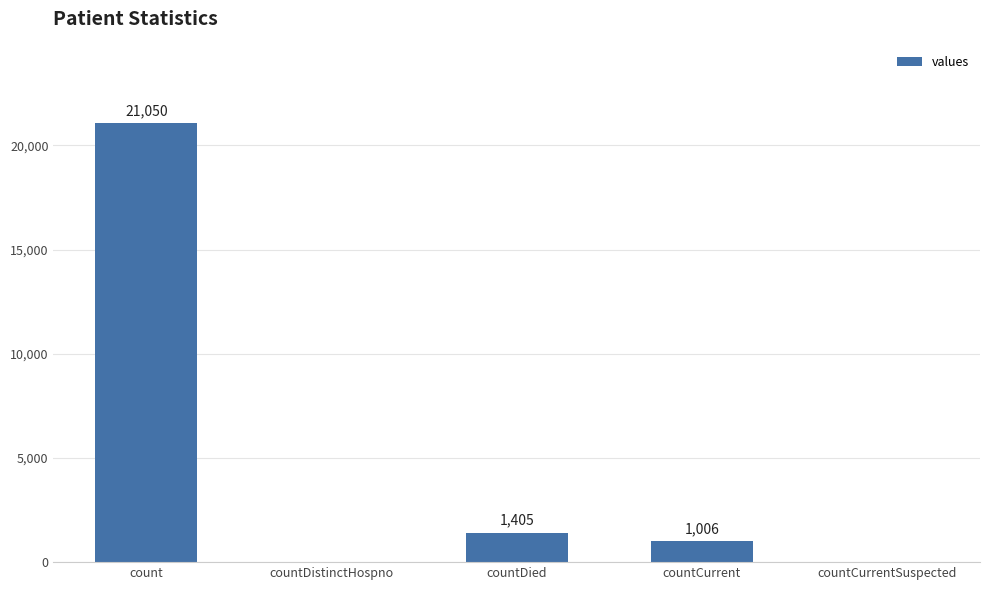

What is the greatest value displayed?

21050